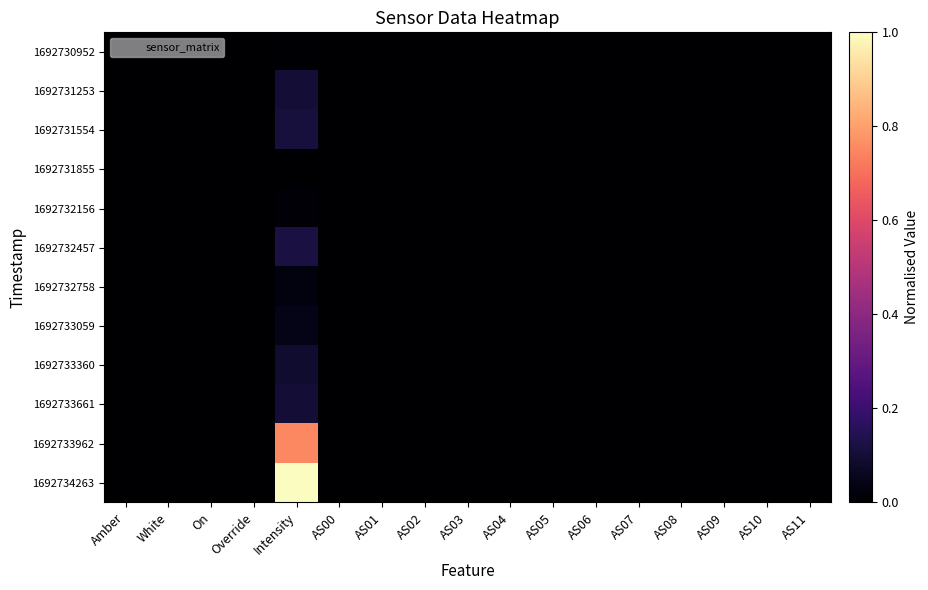

Reading right to left, extract all data points from this chart.

1692730952: AS11=0.0	AS10=0.0	AS09=0.0	AS08=0.0	AS07=0.0	AS06=0.0	AS05=0.0	AS04=0.0	AS03=0.0	AS02=0.0	AS01=0.0	AS00=0.0	Intensity=0.0	Override=0.0	On=0.0	White=0.0	Amber=0.0
1692731253: AS11=0.0	AS10=0.0	AS09=0.0	AS08=0.0	AS07=0.0	AS06=0.0	AS05=0.0	AS04=0.0	AS03=0.0	AS02=0.0	AS01=0.0	AS00=0.0	Intensity=0.1	Override=0.0	On=0.0	White=0.0	Amber=0.0
1692731554: AS11=0.0	AS10=0.0	AS09=0.0	AS08=0.0	AS07=0.0	AS06=0.0	AS05=0.0	AS04=0.0	AS03=0.0	AS02=0.0	AS01=0.0	AS00=0.0	Intensity=0.1	Override=0.0	On=0.0	White=0.0	Amber=0.0
1692731855: AS11=0.0	AS10=0.0	AS09=0.0	AS08=0.0	AS07=0.0	AS06=0.0	AS05=0.0	AS04=0.0	AS03=0.0	AS02=0.0	AS01=0.0	AS00=0.0	Intensity=0.0	Override=0.0	On=0.0	White=0.0	Amber=0.0
1692732156: AS11=0.0	AS10=0.0	AS09=0.0	AS08=0.0	AS07=0.0	AS06=0.0	AS05=0.0	AS04=0.0	AS03=0.0	AS02=0.0	AS01=0.0	AS00=0.0	Intensity=0.0	Override=0.0	On=0.0	White=0.0	Amber=0.0
1692732457: AS11=0.0	AS10=0.0	AS09=0.0	AS08=0.0	AS07=0.0	AS06=0.0	AS05=0.0	AS04=0.0	AS03=0.0	AS02=0.0	AS01=0.0	AS00=0.0	Intensity=0.1	Override=0.0	On=0.0	White=0.0	Amber=0.0
1692732758: AS11=0.0	AS10=0.0	AS09=0.0	AS08=0.0	AS07=0.0	AS06=0.0	AS05=0.0	AS04=0.0	AS03=0.0	AS02=0.0	AS01=0.0	AS00=0.0	Intensity=0.0	Override=0.0	On=0.0	White=0.0	Amber=0.0
1692733059: AS11=0.0	AS10=0.0	AS09=0.0	AS08=0.0	AS07=0.0	AS06=0.0	AS05=0.0	AS04=0.0	AS03=0.0	AS02=0.0	AS01=0.0	AS00=0.0	Intensity=0.0	Override=0.0	On=0.0	White=0.0	Amber=0.0
1692733360: AS11=0.0	AS10=0.0	AS09=0.0	AS08=0.0	AS07=0.0	AS06=0.0	AS05=0.0	AS04=0.0	AS03=0.0	AS02=0.0	AS01=0.0	AS00=0.0	Intensity=0.1	Override=0.0	On=0.0	White=0.0	Amber=0.0
1692733661: AS11=0.0	AS10=0.0	AS09=0.0	AS08=0.0	AS07=0.0	AS06=0.0	AS05=0.0	AS04=0.0	AS03=0.0	AS02=0.0	AS01=0.0	AS00=0.0	Intensity=0.1	Override=0.0	On=0.0	White=0.0	Amber=0.0
1692733962: AS11=0.0	AS10=0.0	AS09=0.0	AS08=0.0	AS07=0.0	AS06=0.0	AS05=0.0	AS04=0.0	AS03=0.0	AS02=0.0	AS01=0.0	AS00=0.0	Intensity=0.8	Override=0.0	On=0.0	White=0.0	Amber=0.0
1692734263: AS11=0.0	AS10=0.0	AS09=0.0	AS08=0.0	AS07=0.0	AS06=0.0	AS05=0.0	AS04=0.0	AS03=0.0	AS02=0.0	AS01=0.0	AS00=0.0	Intensity=1.0	Override=0.0	On=0.0	White=0.0	Amber=0.0